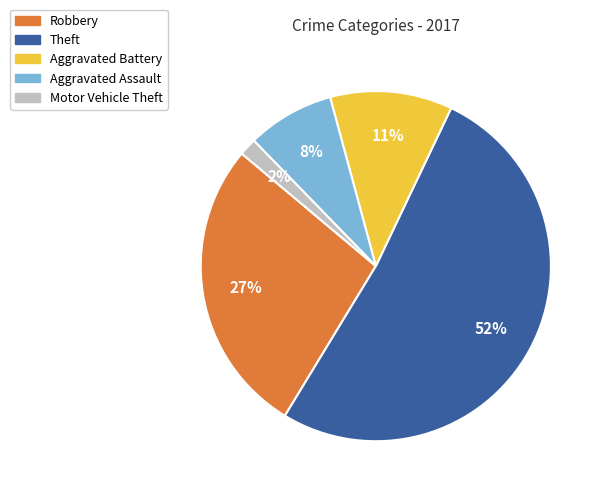

To the nearest percent, what is the combined percentage of Aggravated Assault and Aggravated Battery?

19%